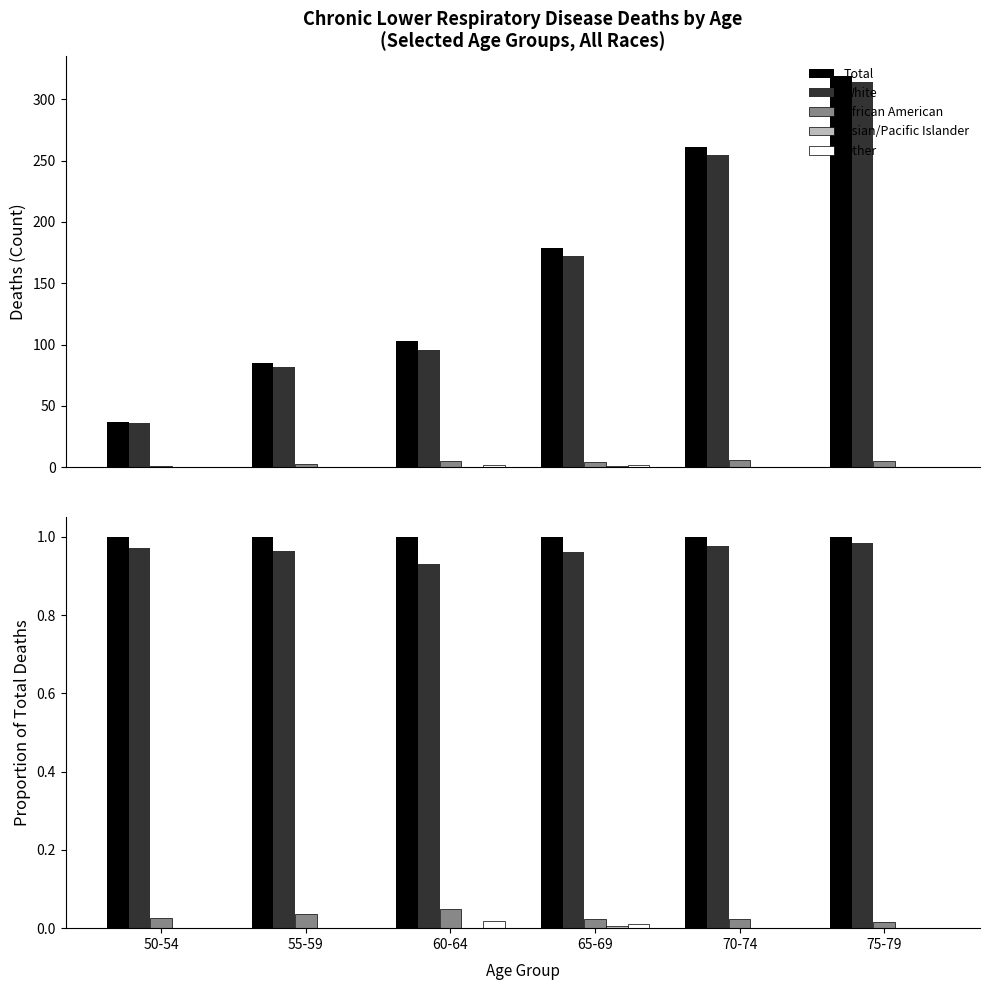

What are all the series names shown in the legend?

Total, White, African American, Asian/Pacific Islander, Other